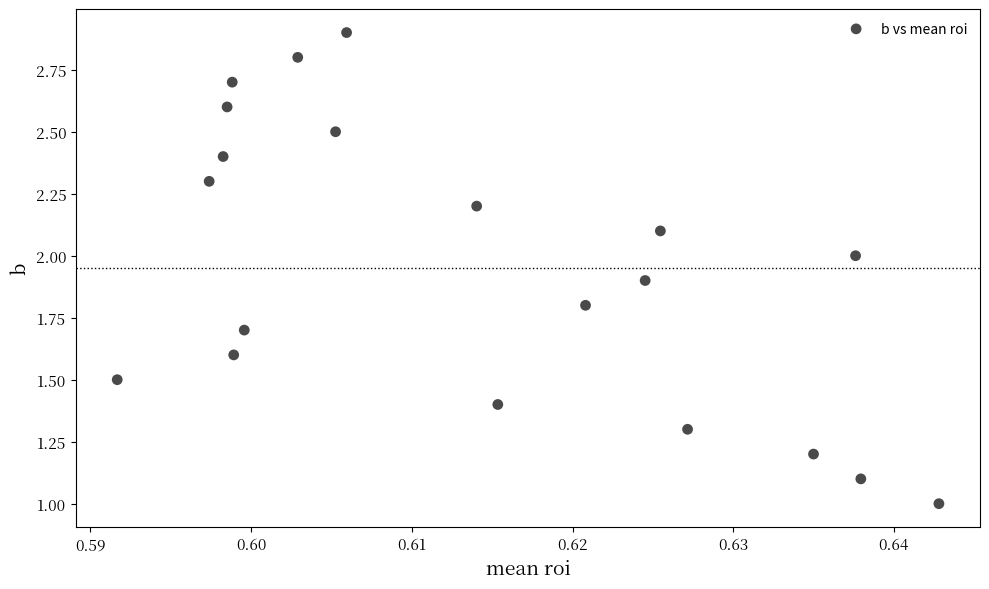

List the coordinates of all points as (Y, X) pairs, reading left to right.

(1.5, 0.6)  (2.3, 0.6)  (2.4, 0.6)  (2.6, 0.6)  (2.7, 0.6)  (1.6, 0.6)  (1.7, 0.6)  (2.8, 0.6)  (2.5, 0.6)  (2.9, 0.6)  (2.2, 0.6)  (1.4, 0.6)  (1.8, 0.6)  (1.9, 0.6)  (2.1, 0.6)  (1.3, 0.6)  (1.2, 0.6)  (2.0, 0.6)  (1.1, 0.6)  (1.0, 0.6)